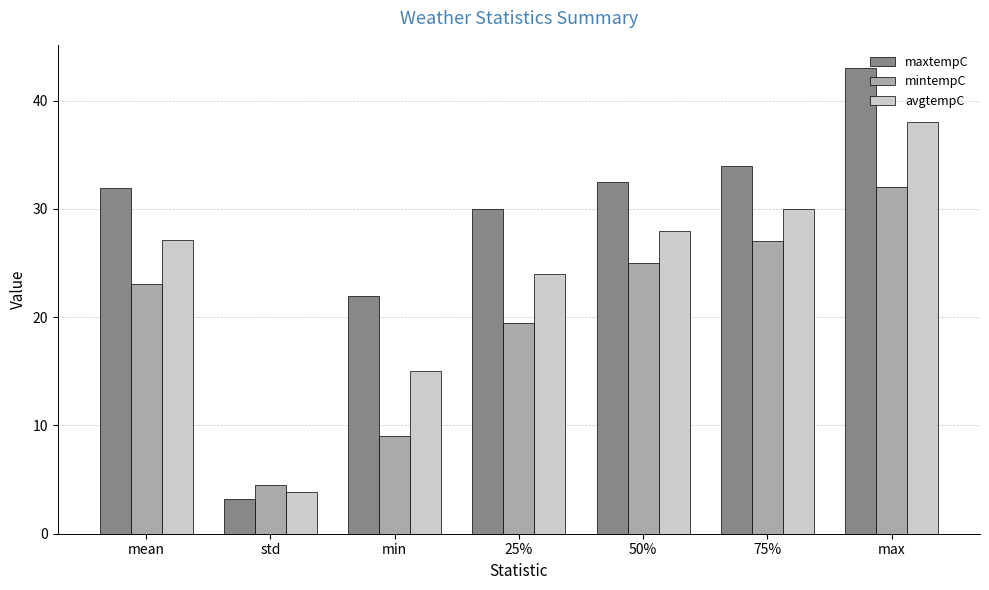

Reading left to right, list all the values displayed in this chart.

maxtempC: 31.9	3.2	22.0	30.0	32.5	34.0	43.0
mintempC: 23.1	4.5	9.0	19.5	25.0	27.0	32.0
avgtempC: 27.1	3.9	15.0	24.0	28.0	30.0	38.0